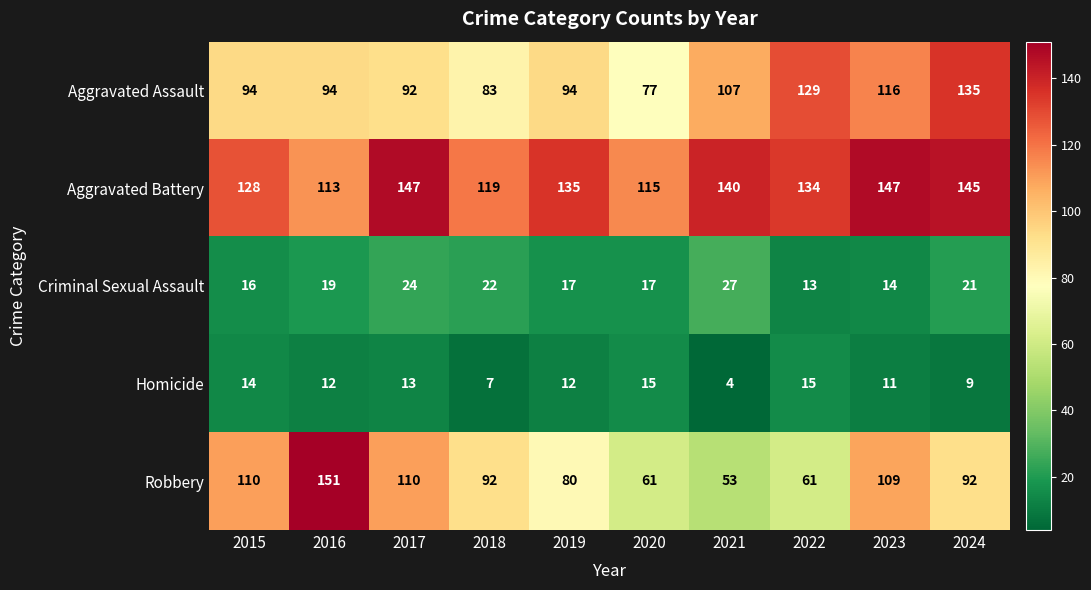

How many series are shown in this chart?

5